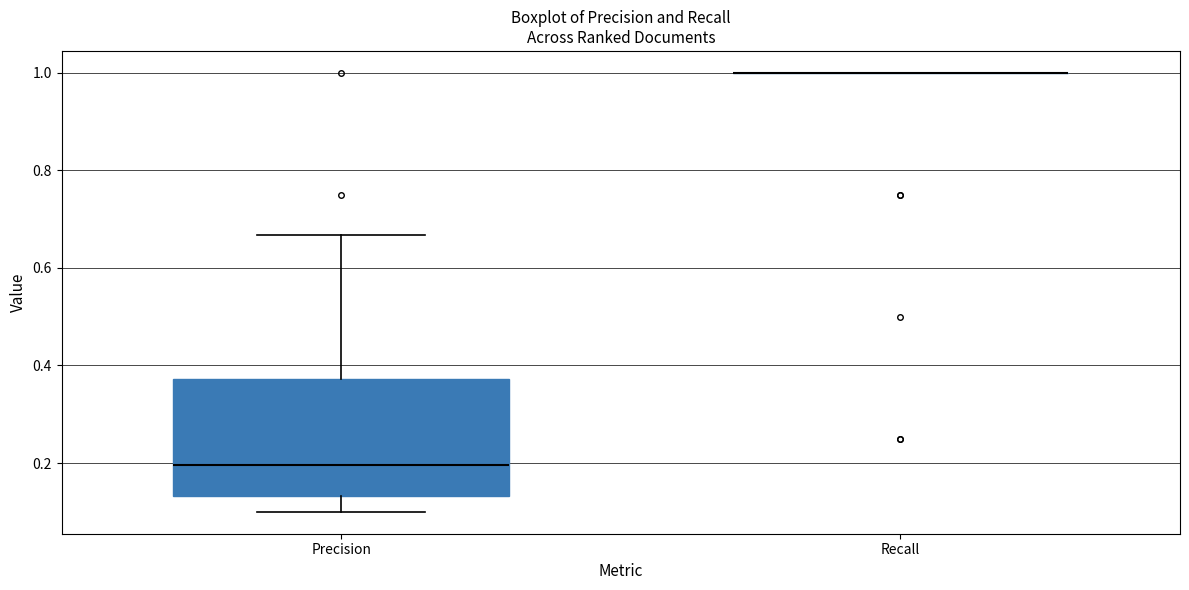

Where does the median line of the box for Precision sit on the y-axis? The values are not printed on the chart, so give them approximately, as read against the axis.

0.20